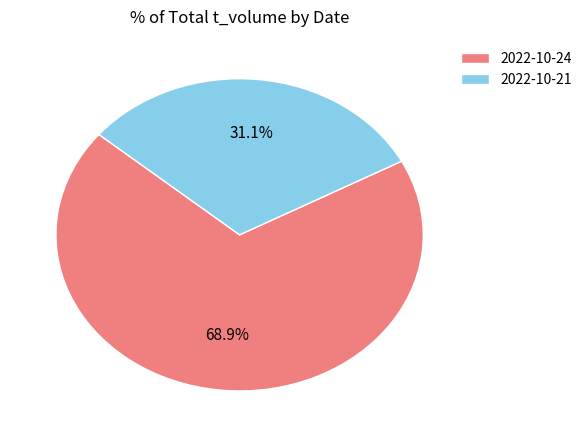

How many segments does this pie chart have?

2